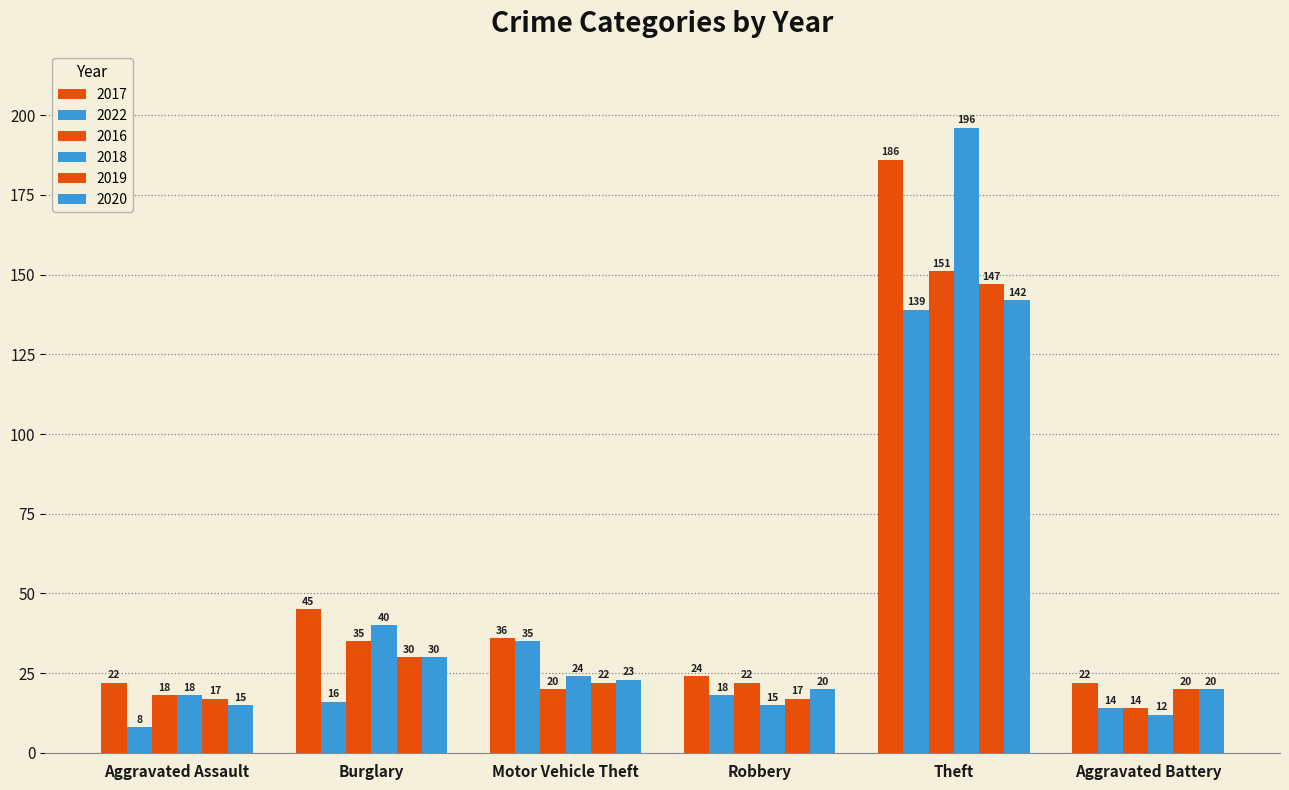

Between Burglary and Robbery, which series saw the biggest shift?

2018